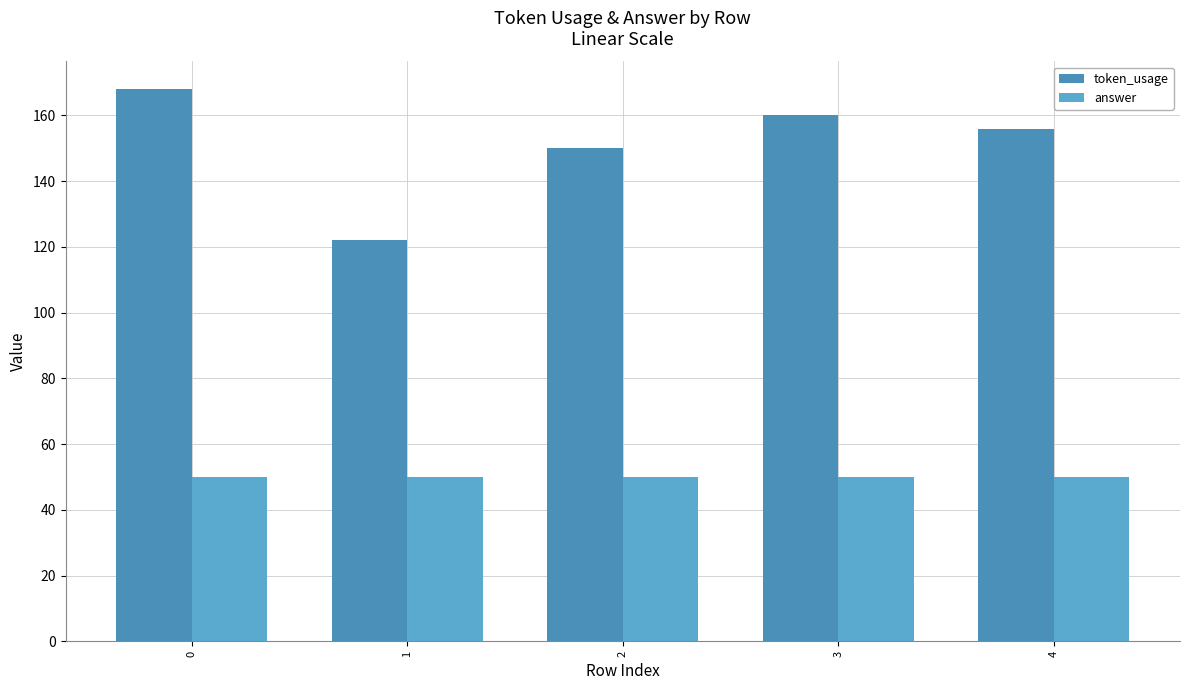

How many data points in token_usage are less than 156?

2